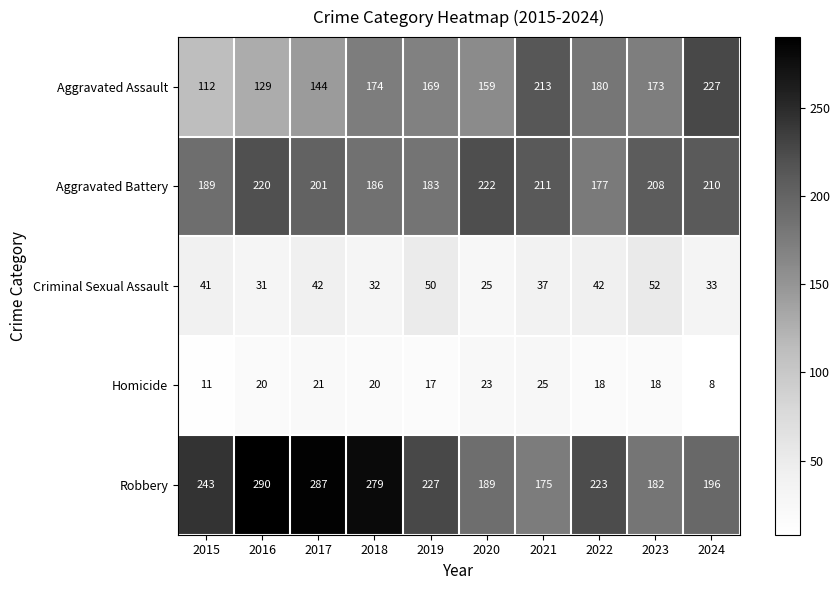

What is the difference between the Robbery values at 2015 and 2022?

20